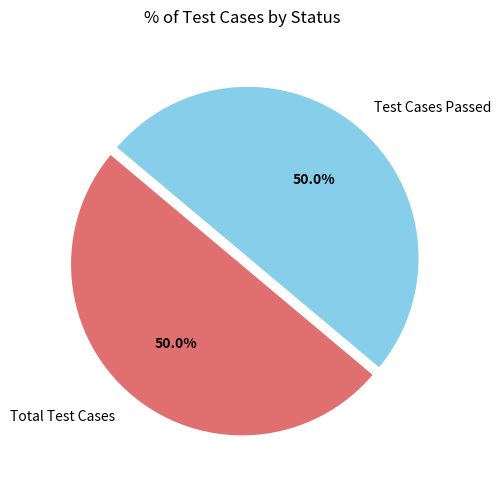

Approximately how many times larger is the value at Total Test Cases compared to Test Cases Passed?

1.0